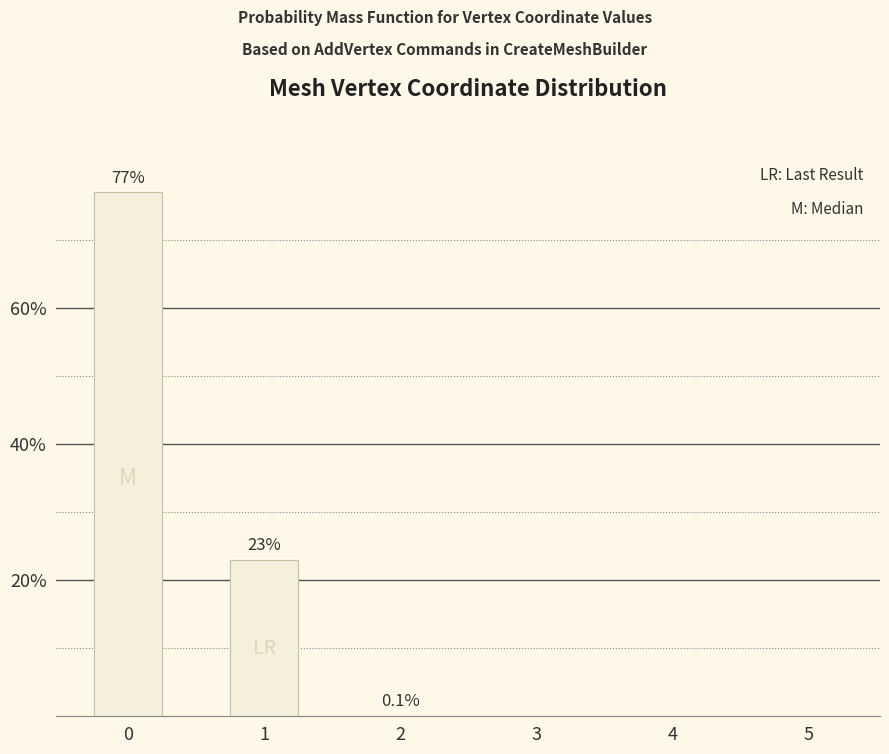

What is the difference between the values at 2 and 4?

0.1